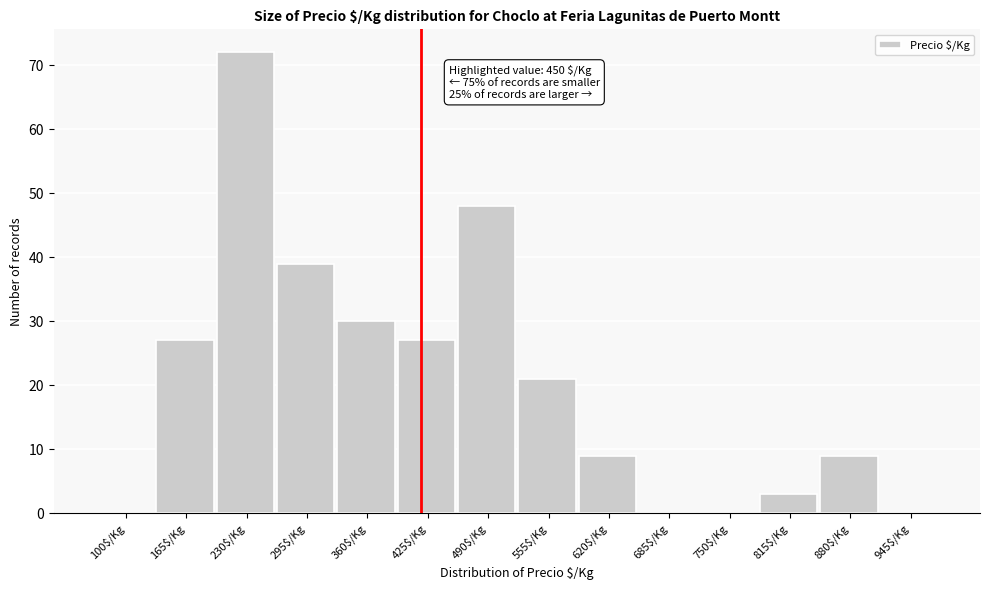

What is the greatest value displayed?

72